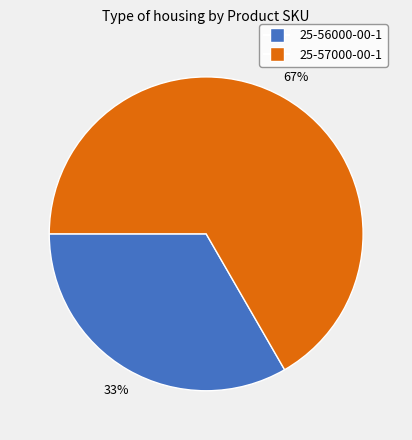

What is the largest slice in the pie chart?

25-57000-00-1